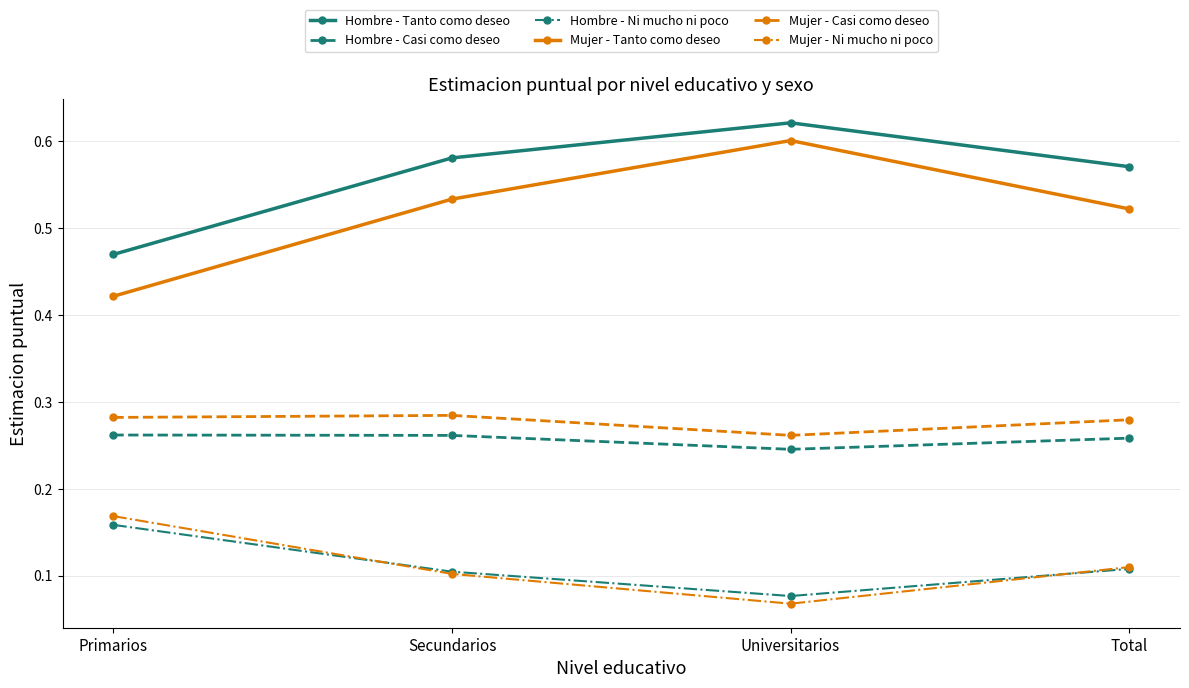

True or false: Hombre - Casi como deseo and Hombre - Ni mucho ni poco cross at least once.

False